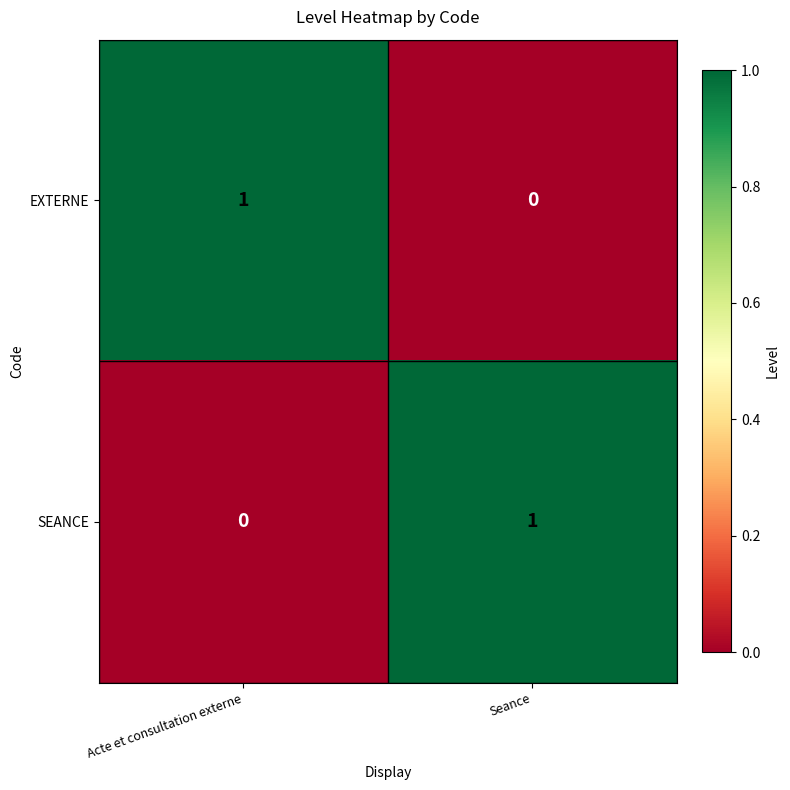

Which category has the highest value in the EXTERNE series?

Acte et consultation externe